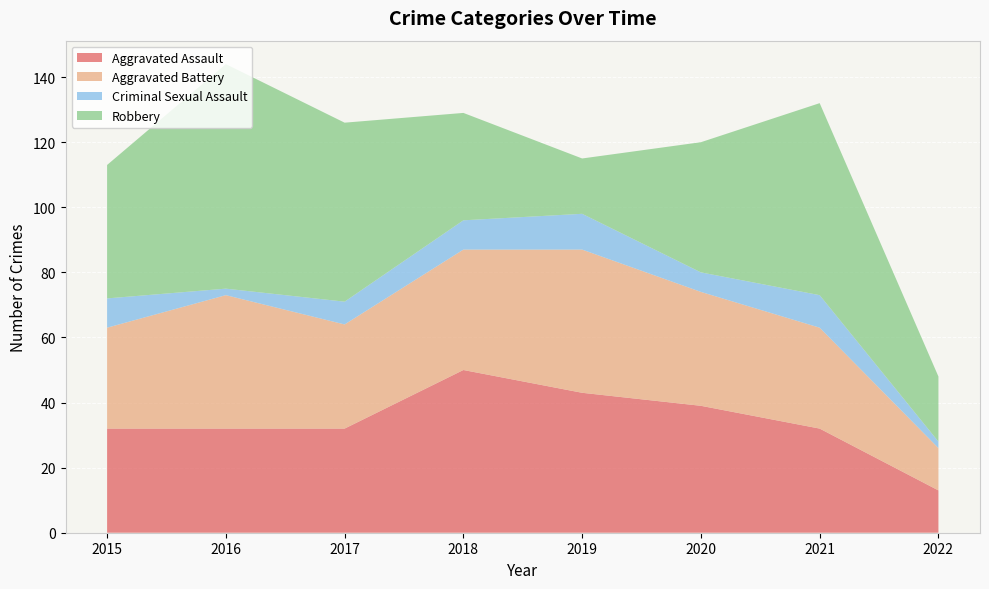

Reading left to right, what are all the values shown in this chart?

Aggravated Assault: 2015=32	2016=32	2017=32	2018=50	2019=43	2020=39	2021=32	2022=13
Aggravated Battery: 2015=31	2016=41	2017=32	2018=37	2019=44	2020=35	2021=31	2022=13
Criminal Sexual Assault: 2015=9	2016=2	2017=7	2018=9	2019=11	2020=6	2021=10	2022=2
Robbery: 2015=41	2016=69	2017=55	2018=33	2019=17	2020=40	2021=59	2022=20